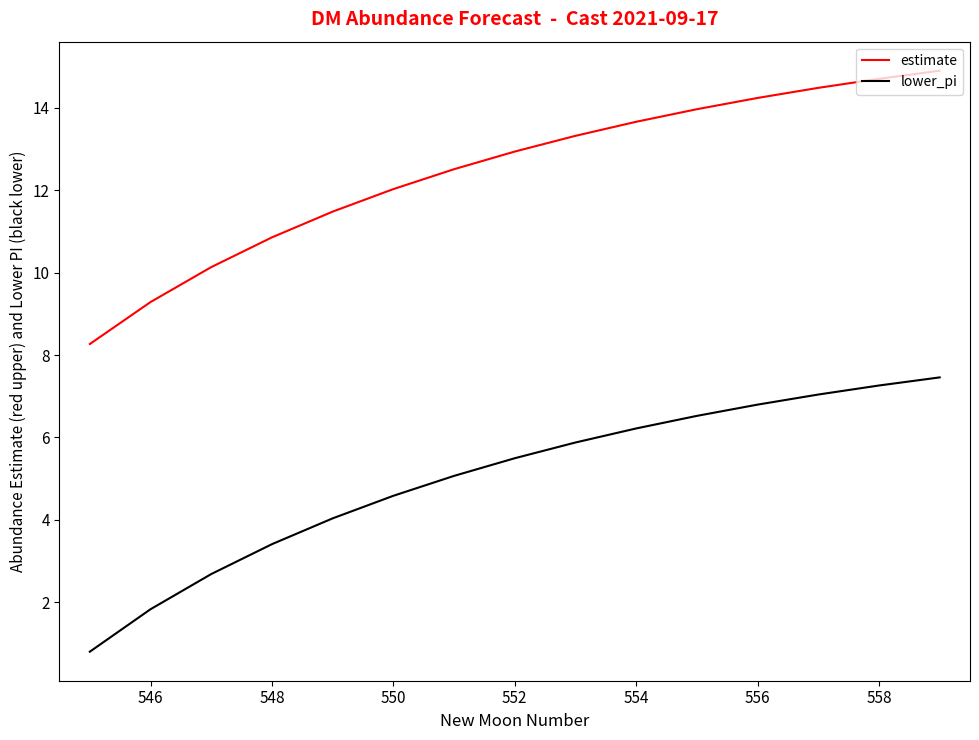

What is the difference between the maximum and minimum values in the estimate series?

6.6